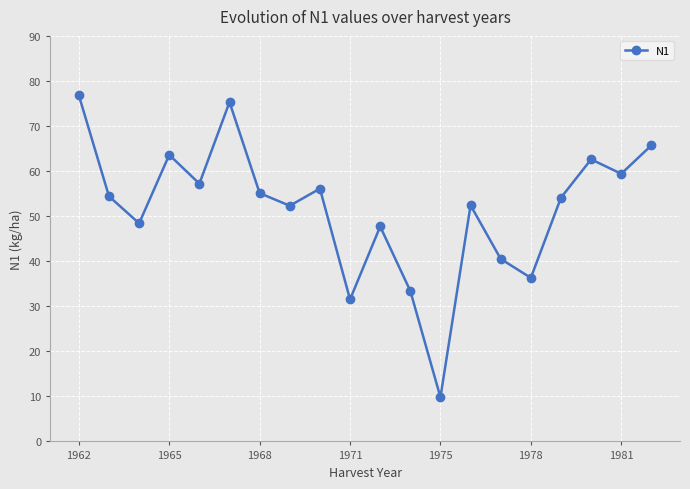

How many points are higher than both their immediate neighbors (excluding endpoints)?

6